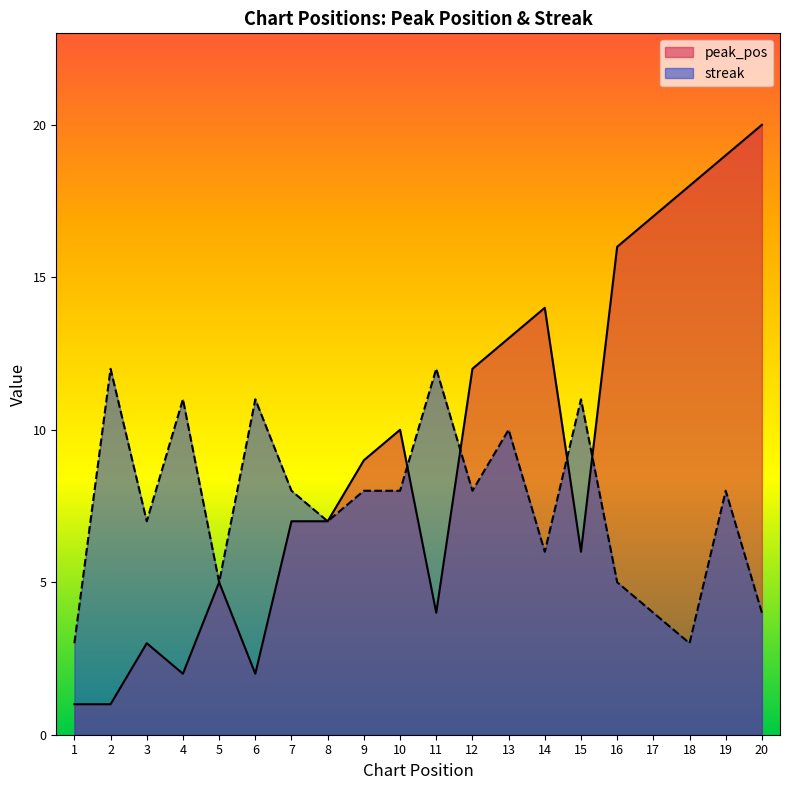

What is the value of the peak_pos point at the 8th from the left?

7